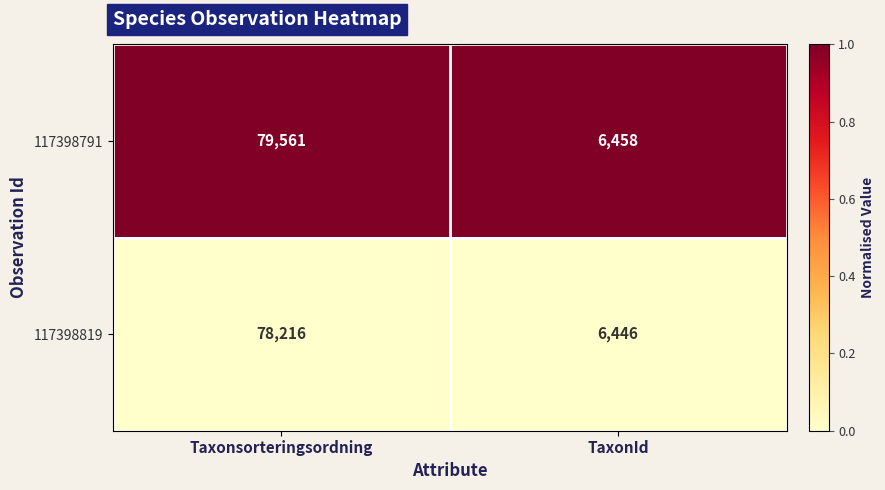

Which series has the largest range (max minus min)?

117398791